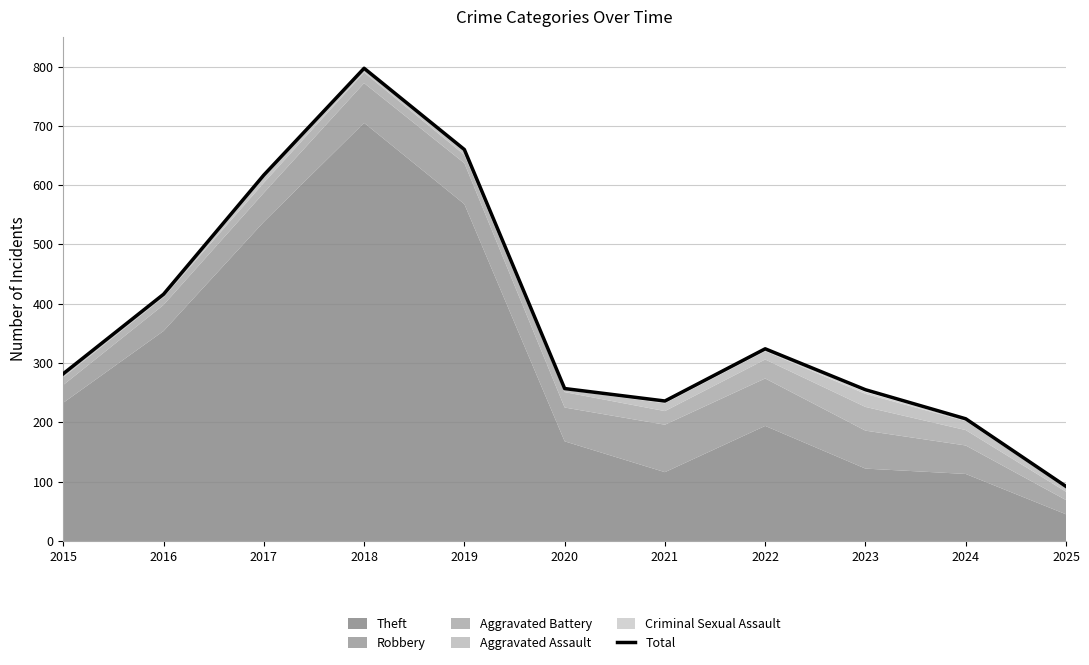

Read the value at 2023, to the nearest 100.

300